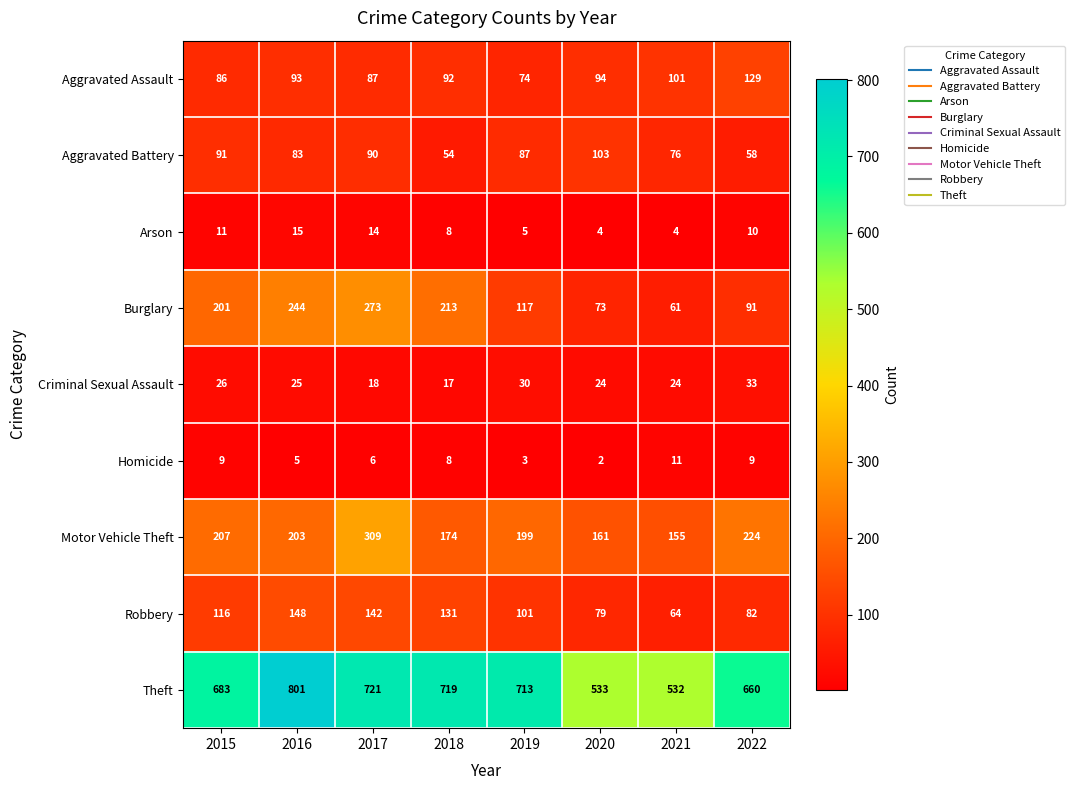

What is the average value of the Motor Vehicle Theft series?

204